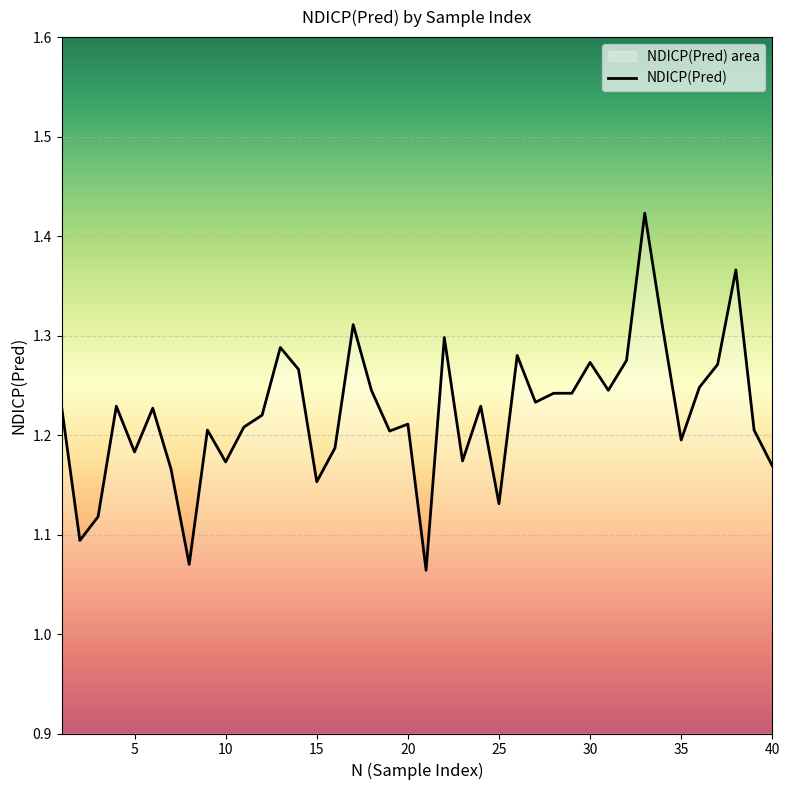

Approximately how many times larger is the value at 35 compared to 40?

1.0